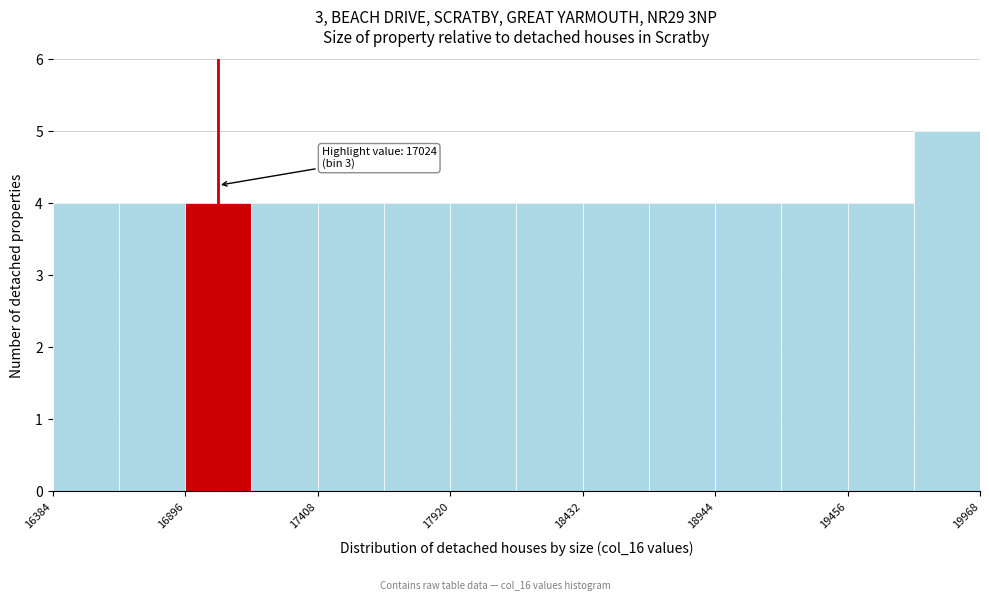

Around what value on the x-axis is the tallest bar? Give the approximate position of its centre, as read against the axis.

19800